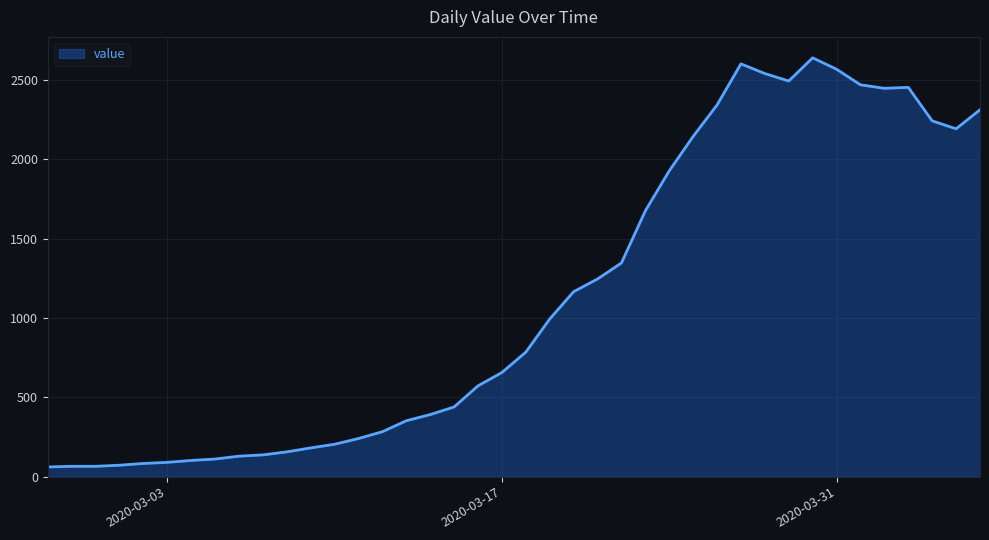

What is the maximum value shown in the chart?

2638